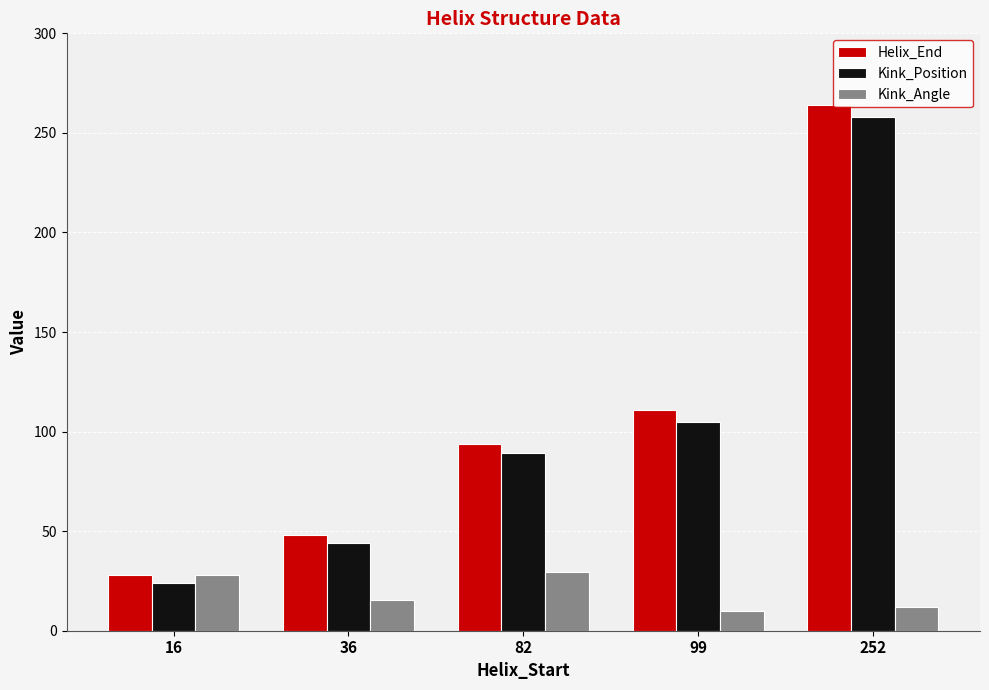

Between 36 and 252, which series saw the biggest shift?

Helix_End